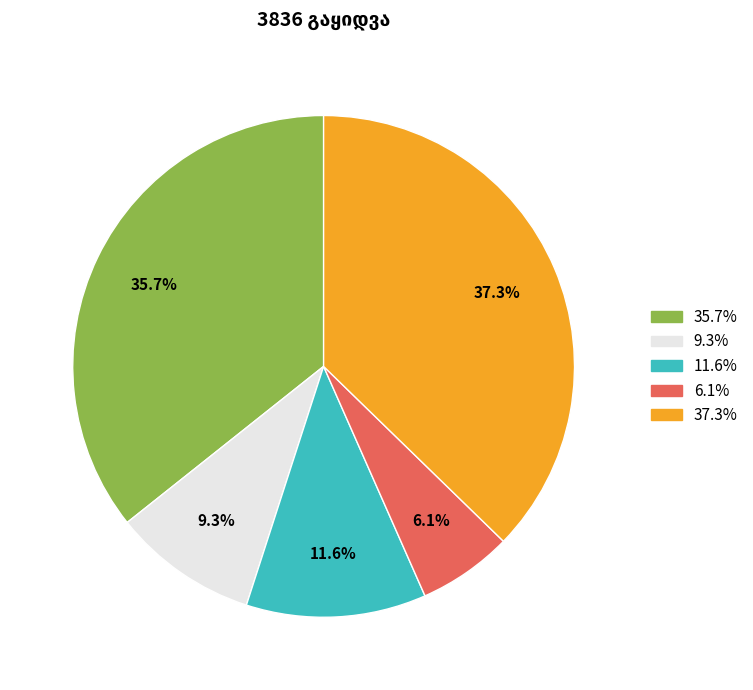

How many segments does this pie chart have?

5